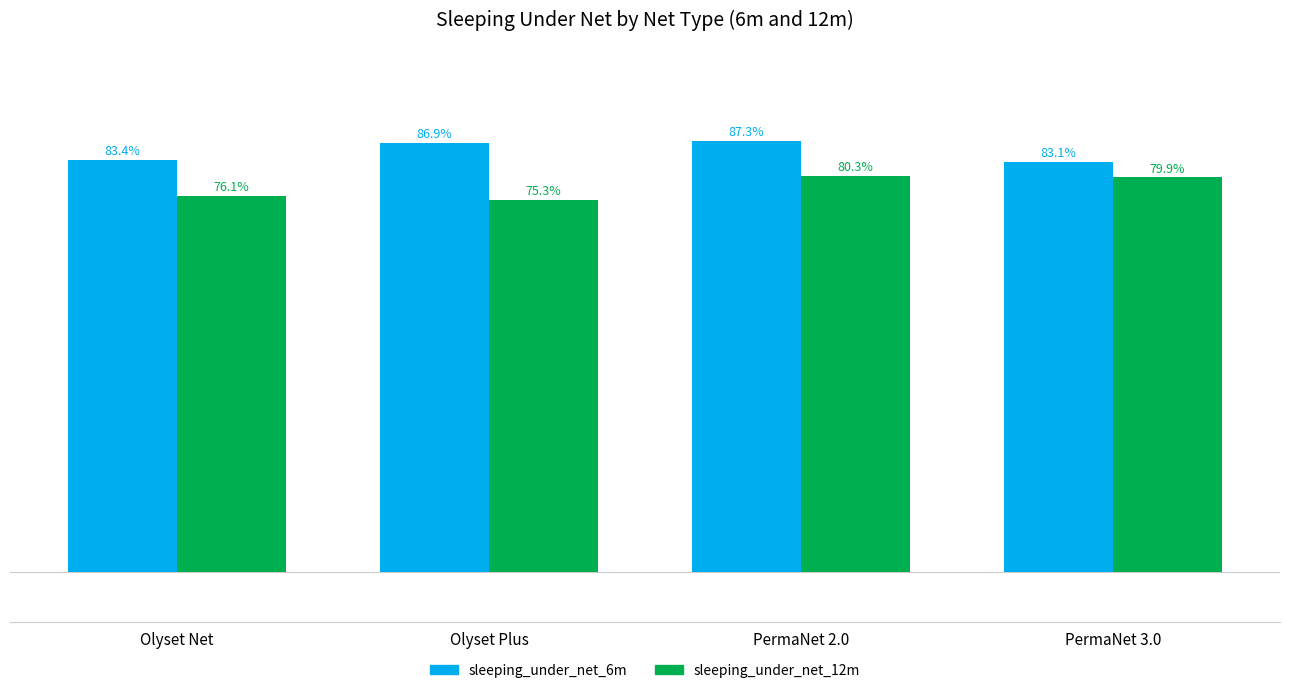

At which category is the sum across all series the highest?

PermaNet 2.0